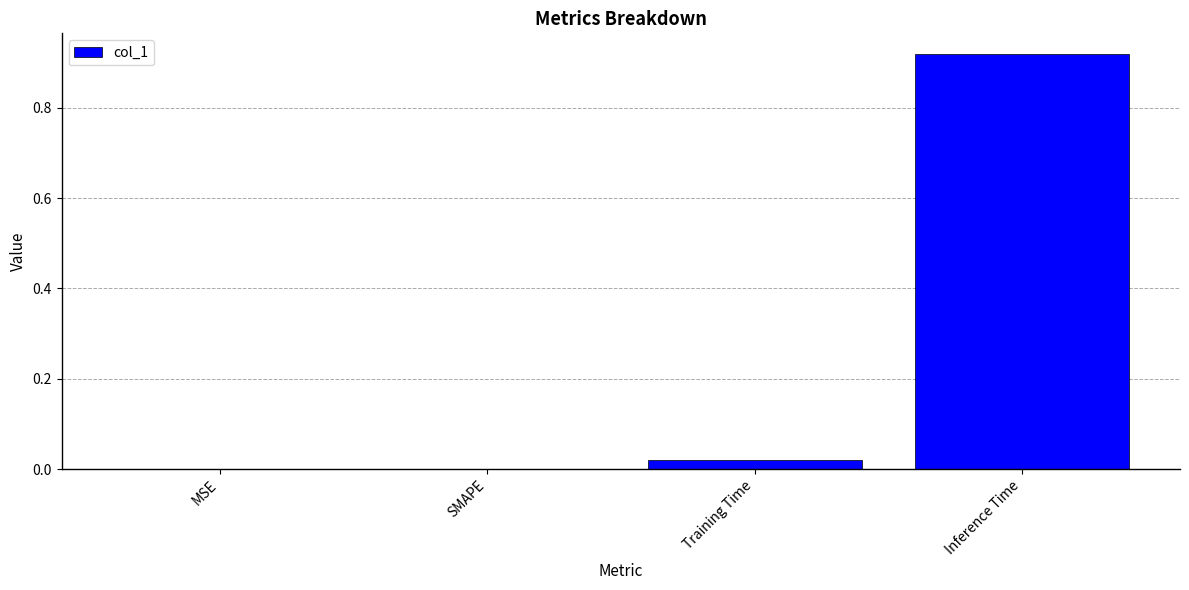

Between SMAPE and Inference Time, which is larger?

Inference Time